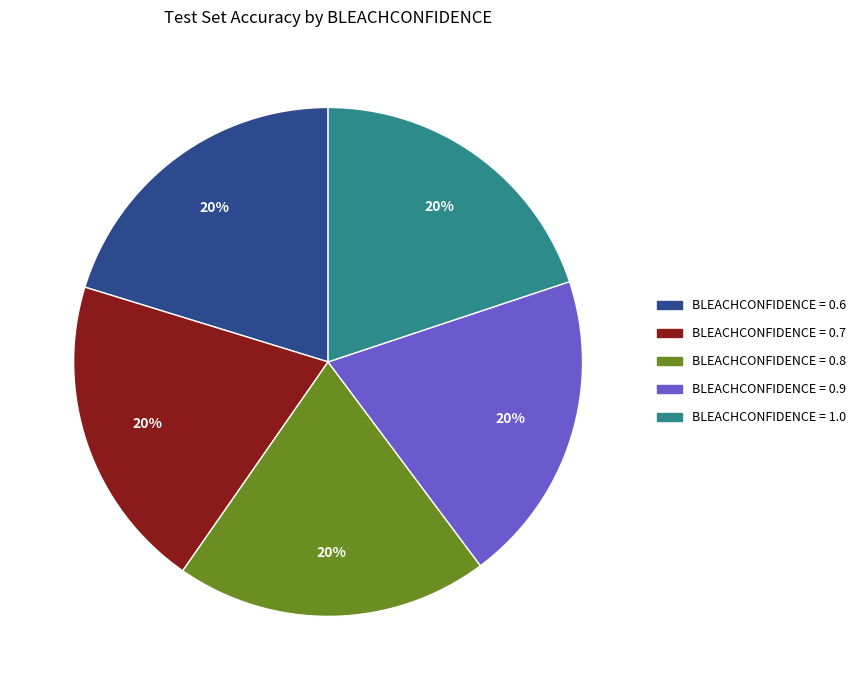

To the nearest percent, what is the average slice percentage?

20%